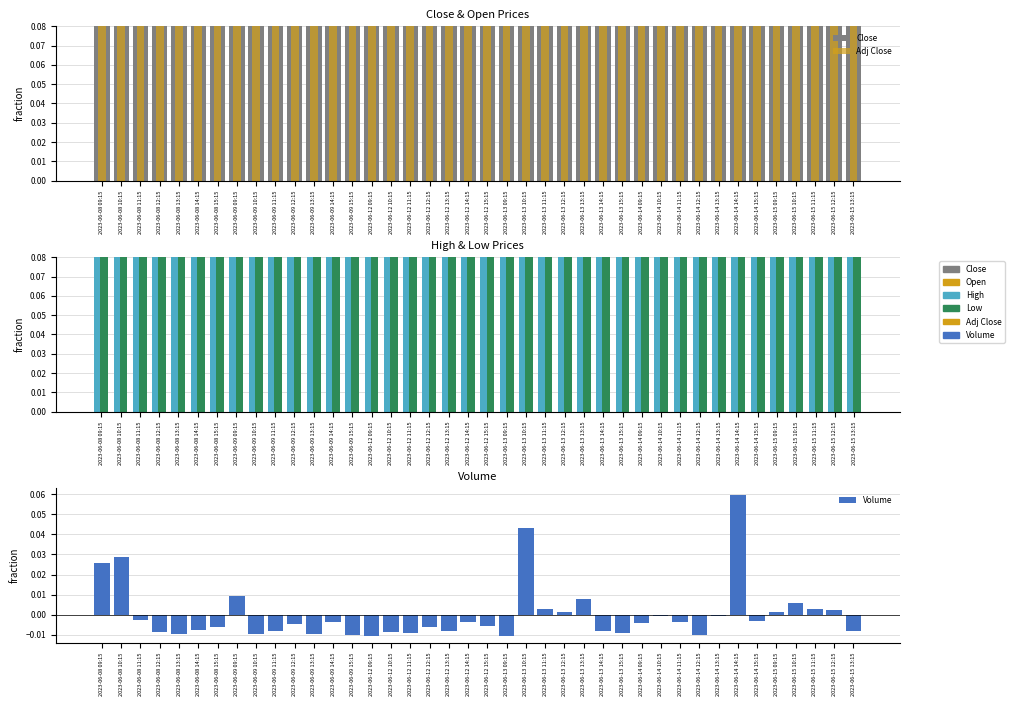

What is the label of the 40th bar from the right?

2023-06-08 09:15